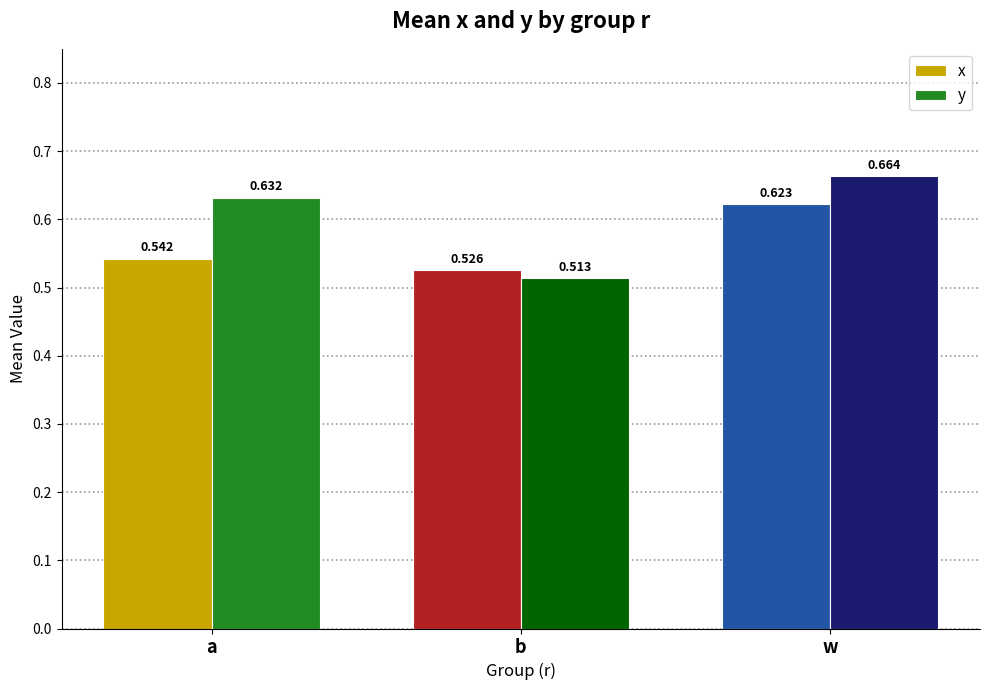

How many bars are there in each group?

2